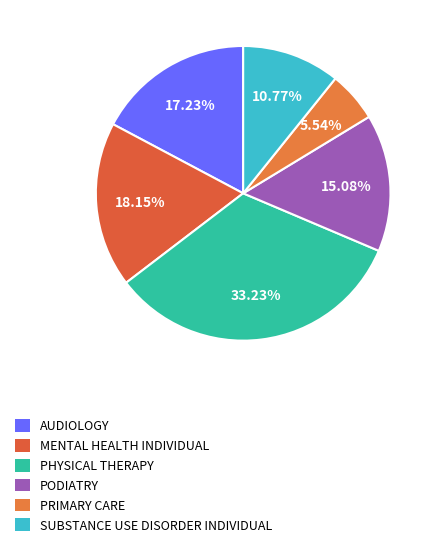

To the nearest percent, what percentage of the pie is AUDIOLOGY?

17%